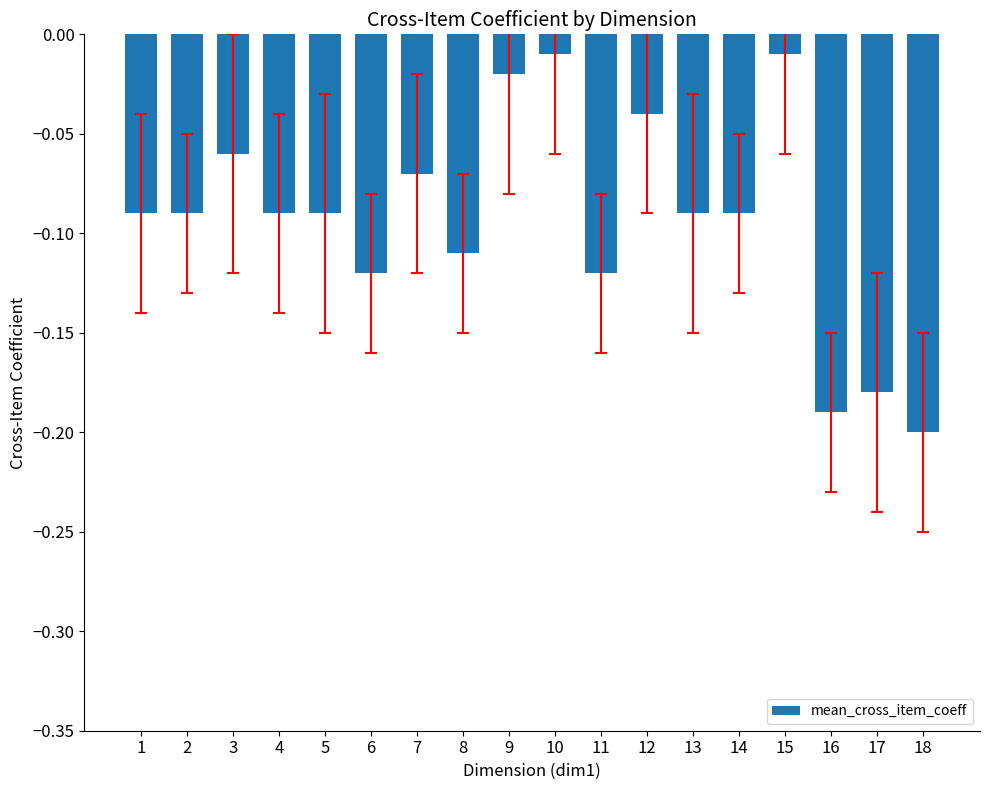

What is the difference between the values at 4 and 15?

0.1